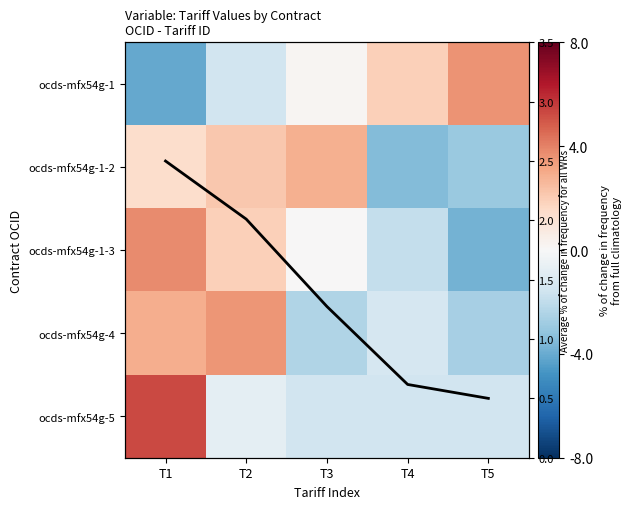

At T3, list the series in order from largest to smallest.

avg, ocds-mfx54g-1-2, ocds-mfx54g-1, ocds-mfx54g-1-3, ocds-mfx54g-5, ocds-mfx54g-4